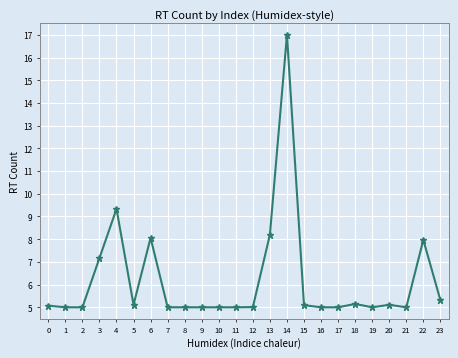

True or false: there are more than 2 points higher than both neighbors.

True